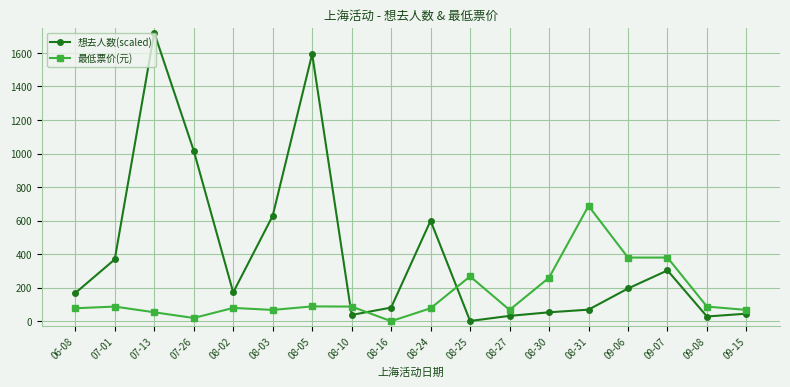

At how many categories does at least one series exceed 1332?

2